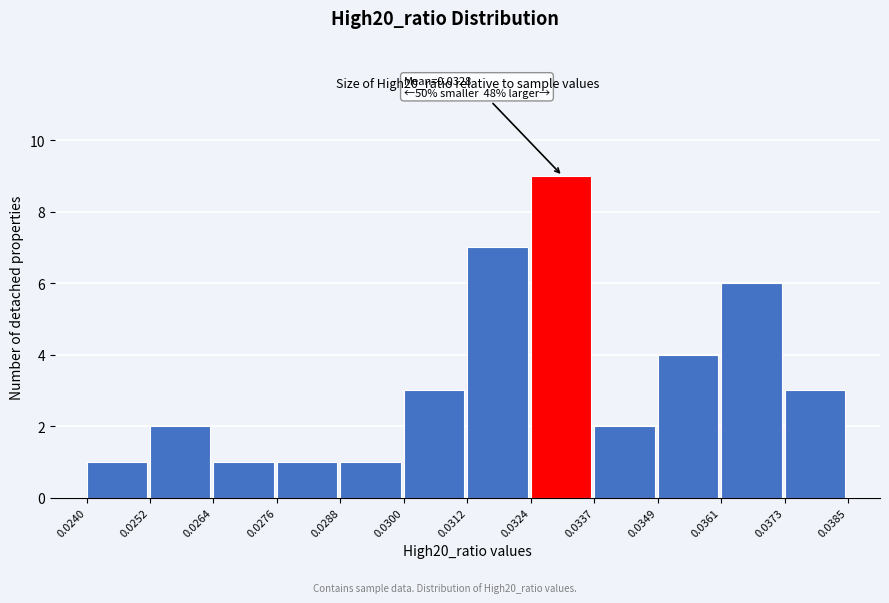

Over which range of the x-axis is the bar tallest?

0.0324 to 0.0337